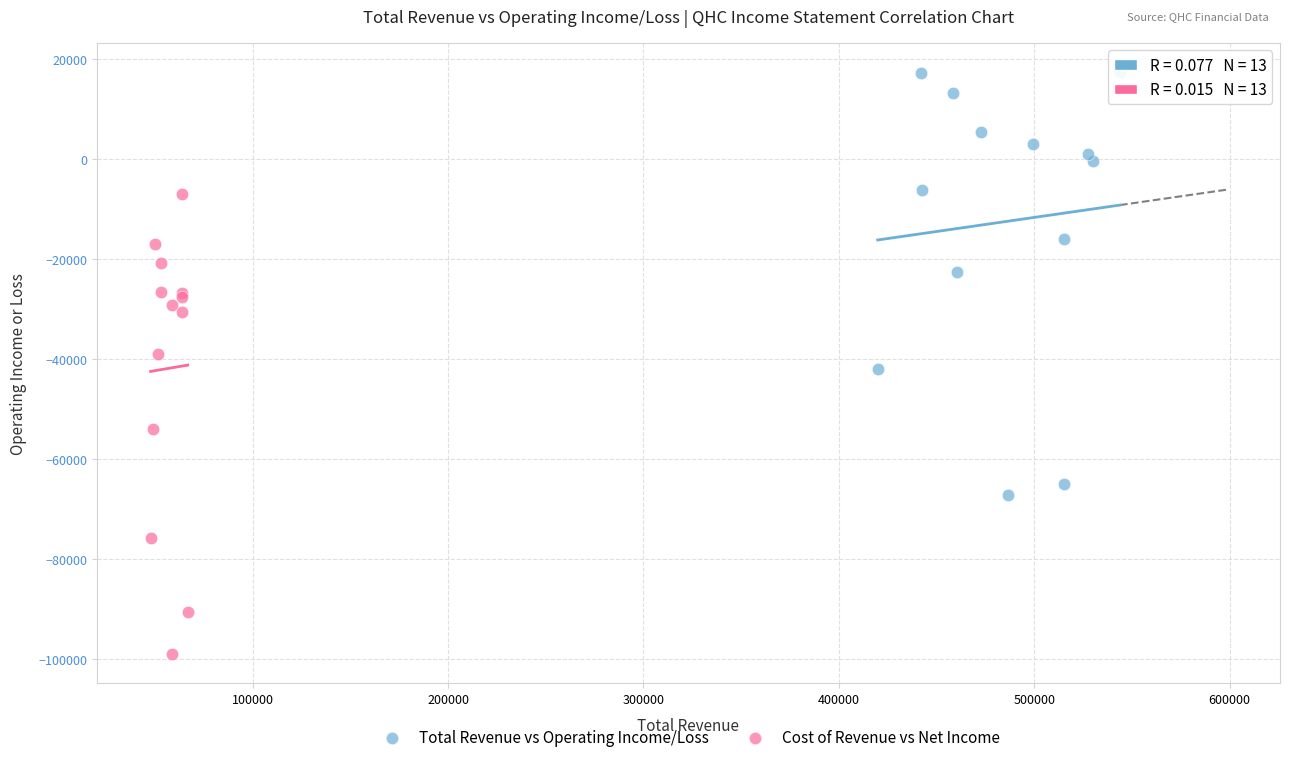

Which series reaches the maximum Y coordinate?

Total Revenue vs Operating Income/Loss